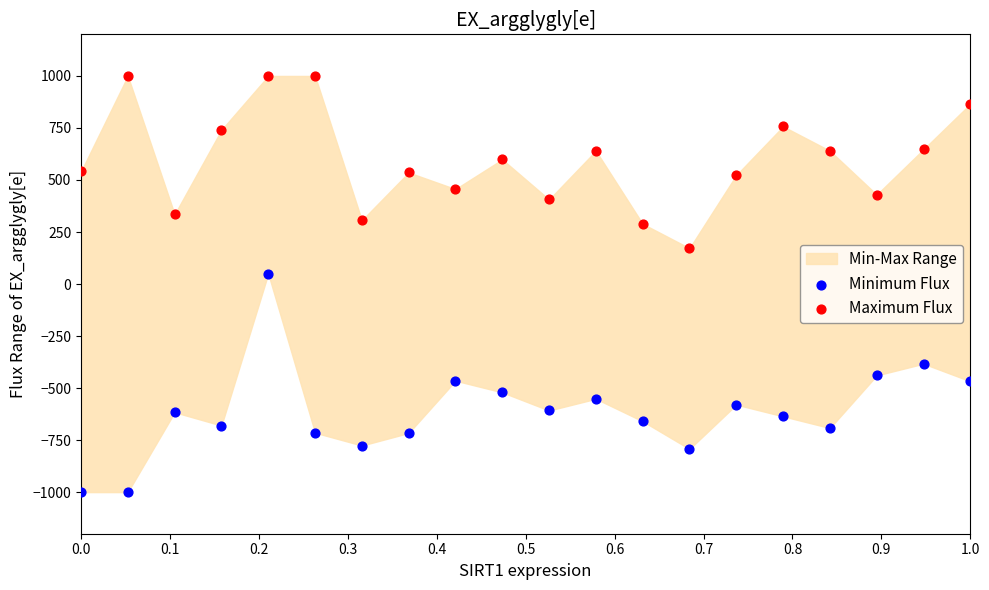

Across all data points, what is the range of X values (max minus min)?

1.0